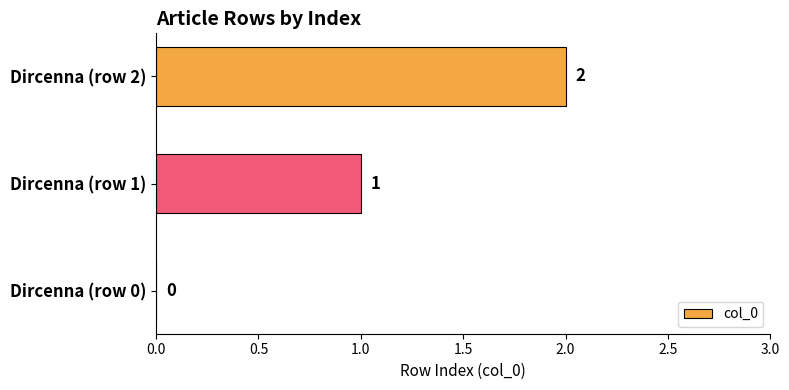

Between Dircenna (row 2) and Dircenna (row 1), which is larger?

Dircenna (row 2)